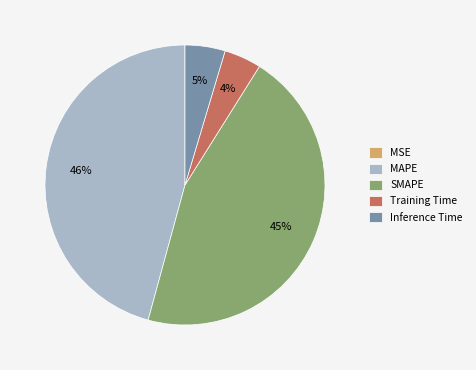

Does Inference Time account for over 50% of the chart?

No